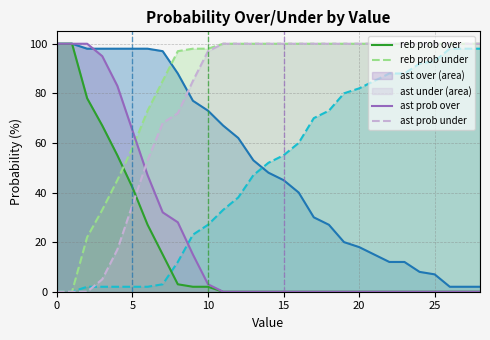

Does the chart display data point markers on the line(s)?

No